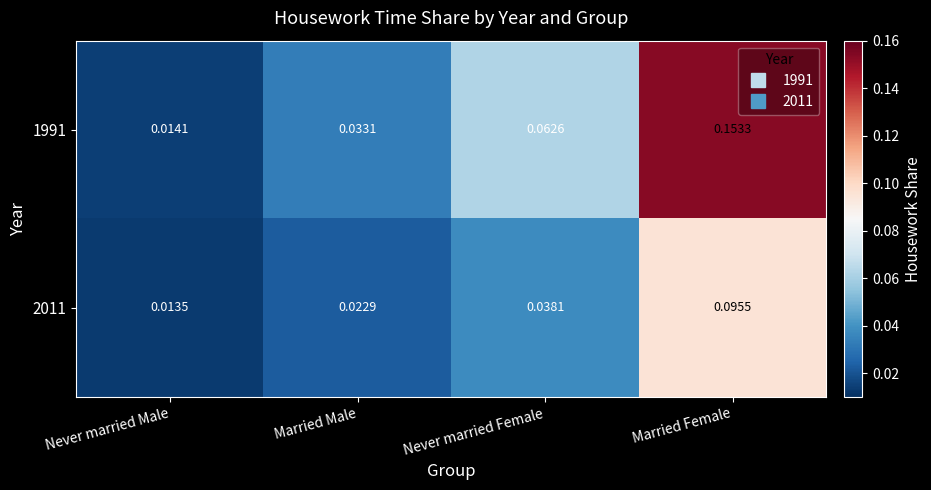

List the labels in order of 2011 value, smallest first.

Never married Male, Married Male, Never married Female, Married Female